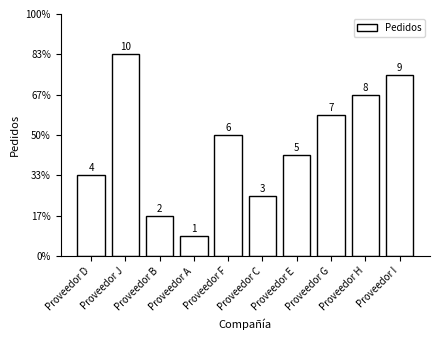

Rank the categories by value from lowest to highest.

Proveedor A, Proveedor B, Proveedor C, Proveedor D, Proveedor E, Proveedor F, Proveedor G, Proveedor H, Proveedor I, Proveedor J